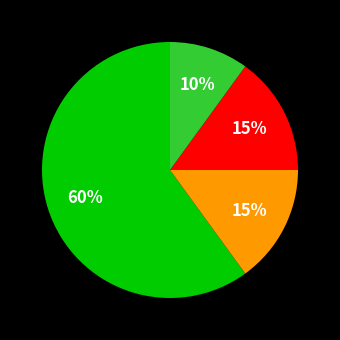

Is there any slice that represents more than half of the pie?

Yes